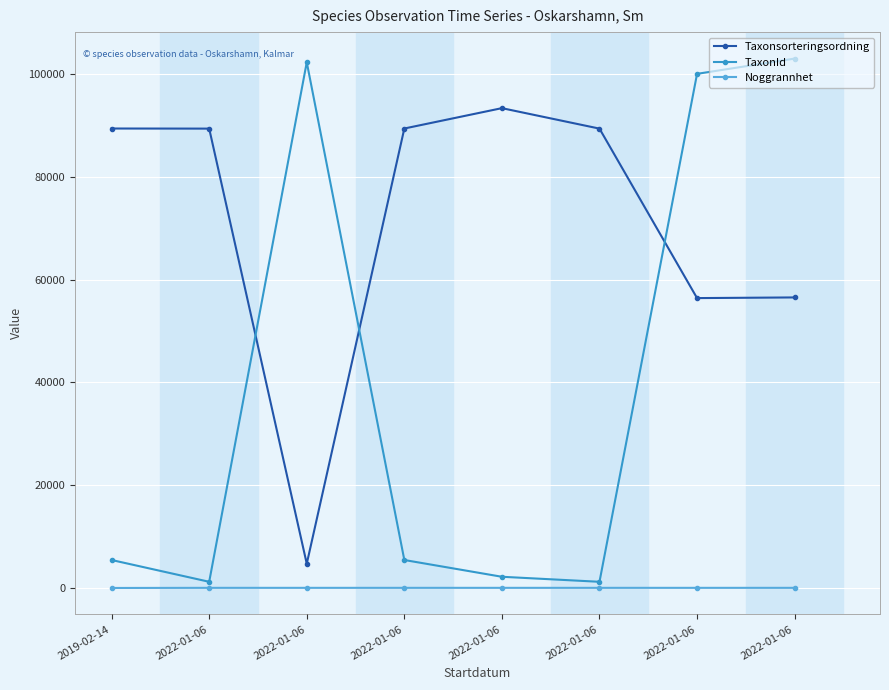

What is the maximum value shown in the chart?

103021